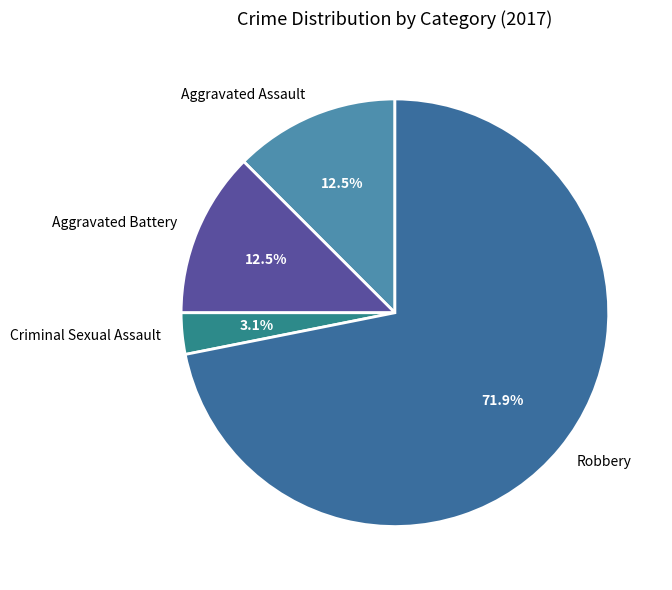

Combined, do Robbery and Aggravated Assault account for over 50%?

Yes